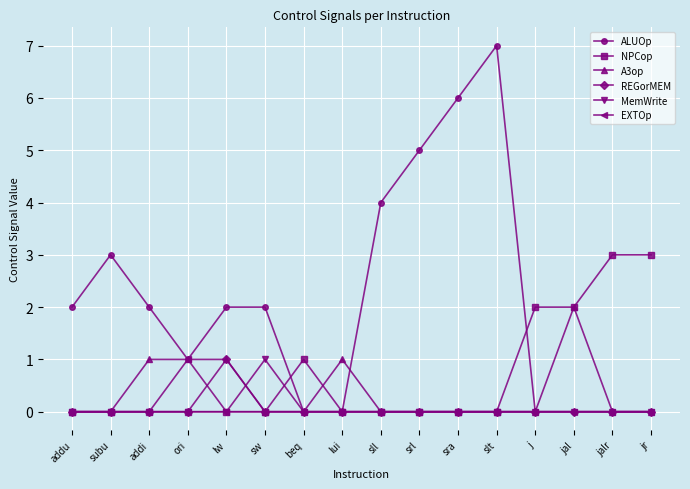

What is the total value across all series at srl?

5